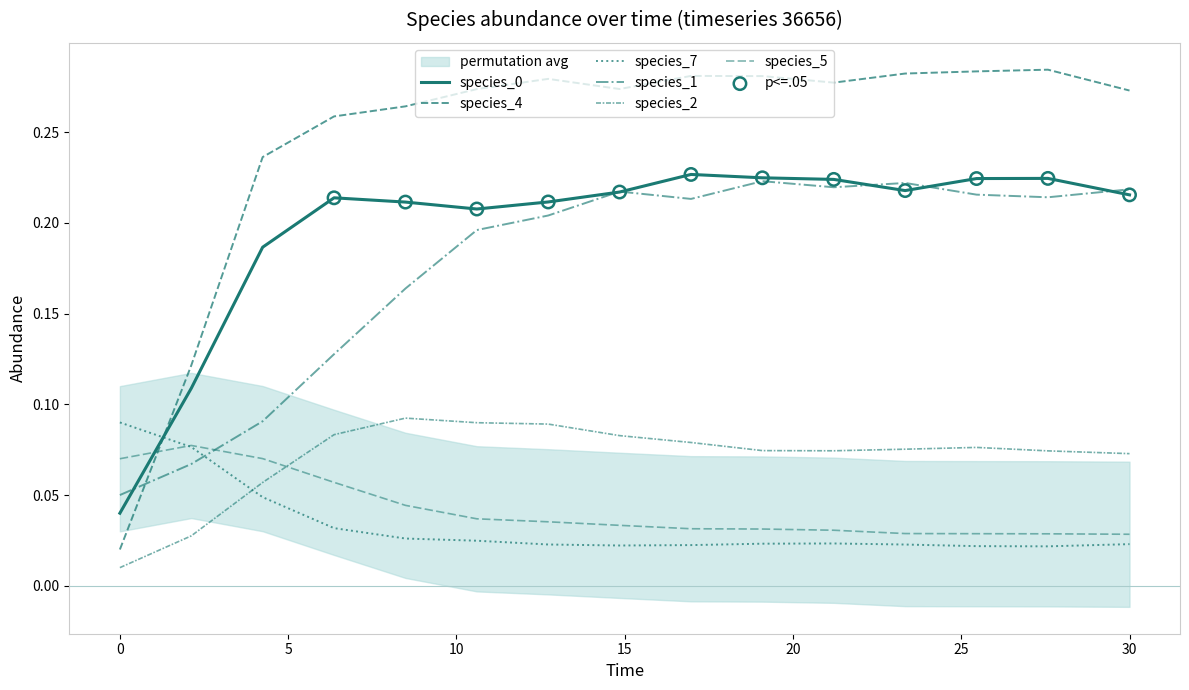

At how many categories does at least one series exceed 0?

15